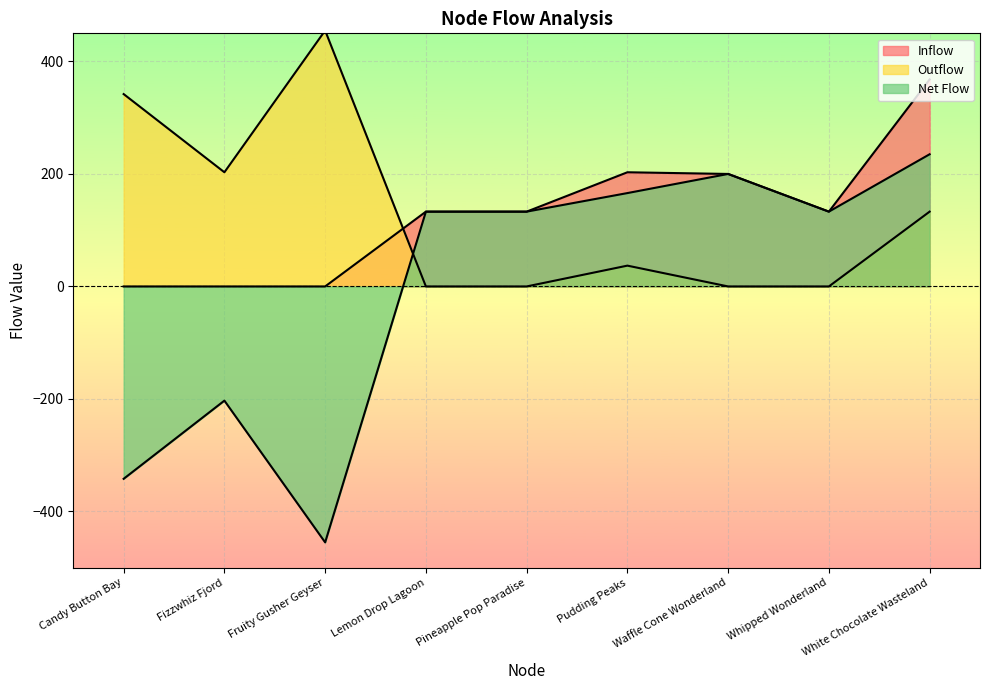

Reading right to left, transcribe all the data shown in this chart.

Inflow: White Chocolate Wasteland=368	Whipped Wonderland=133	Waffle Cone Wonderland=200	Pudding Peaks=203	Pineapple Pop Paradise=133	Lemon Drop Lagoon=133	Fruity Gusher Geyser=0	Fizzwhiz Fjord=0	Candy Button Bay=0
Outflow: White Chocolate Wasteland=133	Whipped Wonderland=0	Waffle Cone Wonderland=0	Pudding Peaks=37	Pineapple Pop Paradise=0	Lemon Drop Lagoon=0	Fruity Gusher Geyser=455	Fizzwhiz Fjord=203	Candy Button Bay=342
Net Flow: White Chocolate Wasteland=235	Whipped Wonderland=133	Waffle Cone Wonderland=200	Pudding Peaks=166	Pineapple Pop Paradise=133	Lemon Drop Lagoon=133	Fruity Gusher Geyser=-455	Fizzwhiz Fjord=-203	Candy Button Bay=-342